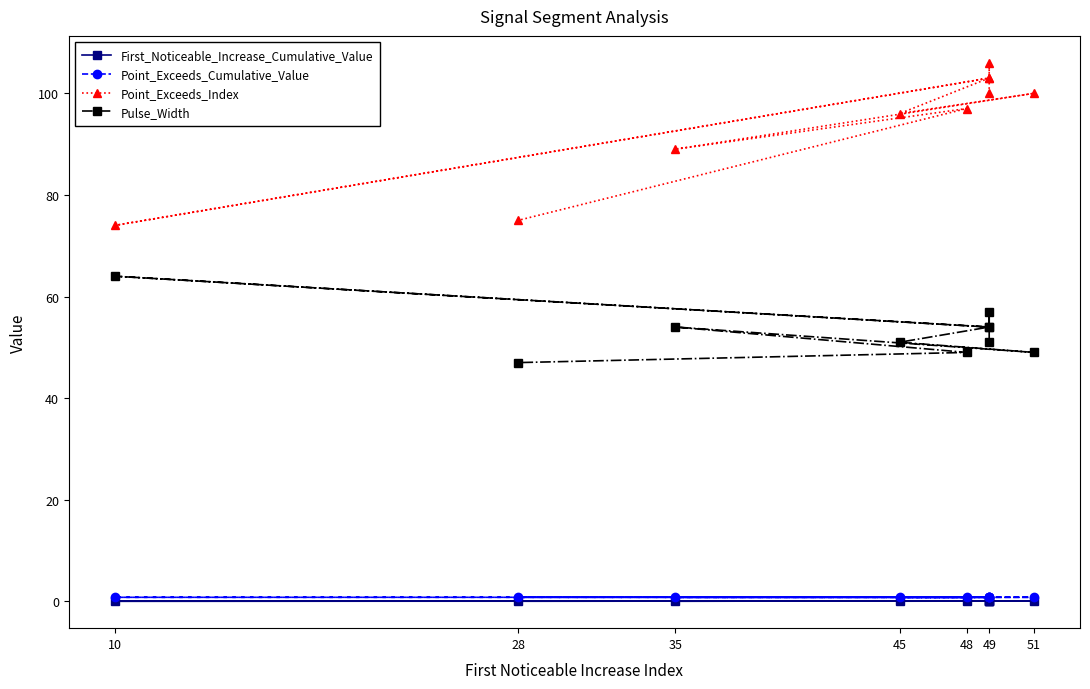

True or false: First_Noticeable_Increase_Cumulative_Value and Point_Exceeds_Cumulative_Value cross at least once.

False